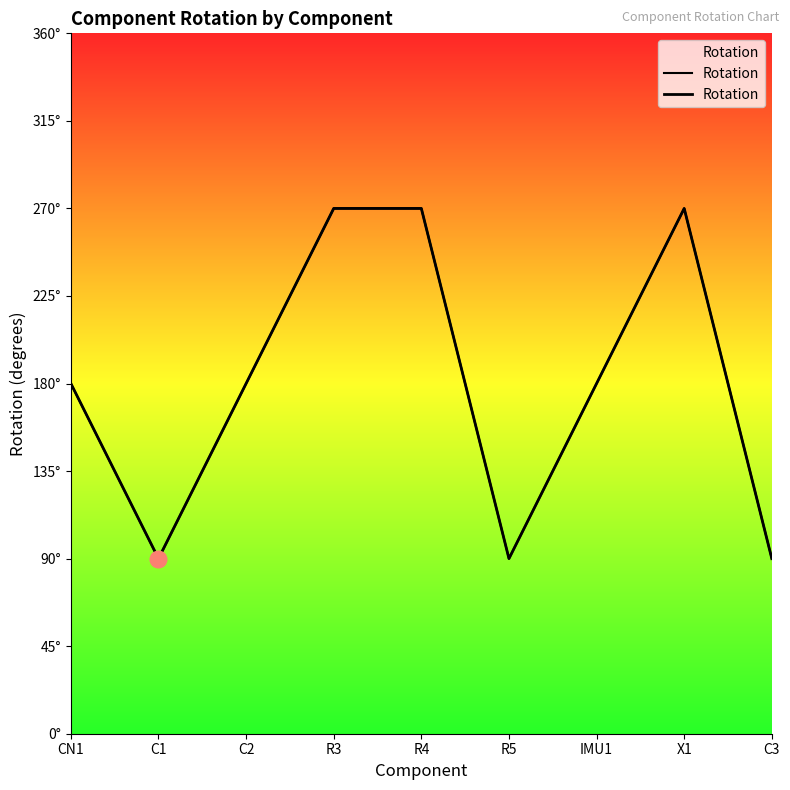

What is the difference between the second highest and second lowest values?

180